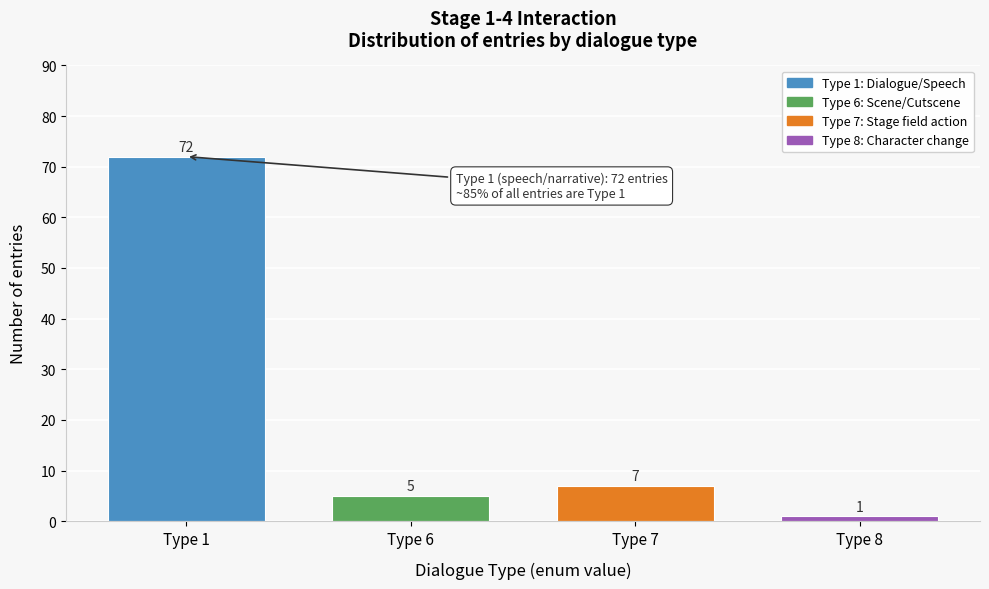

Reading right to left, list all the values displayed in this chart.

1	7	5	72